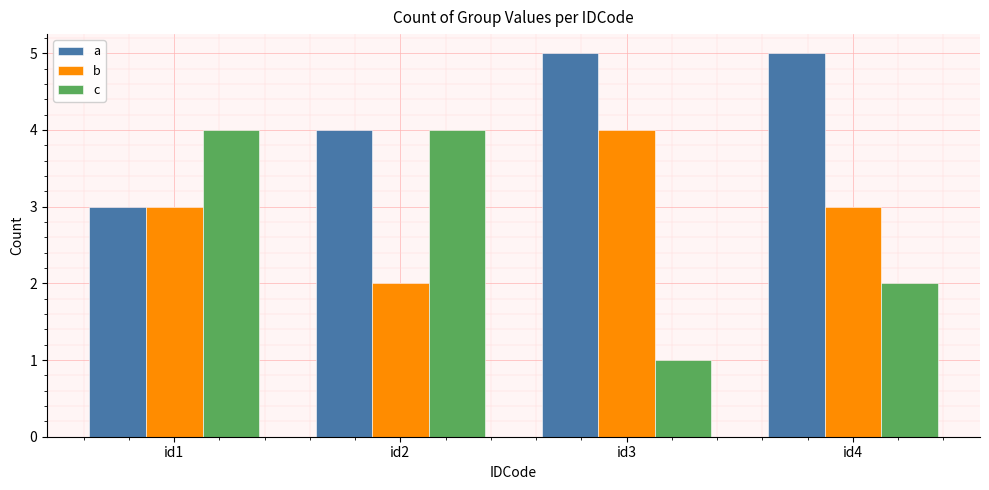

The value of c at id1 is 2. True or false?

False